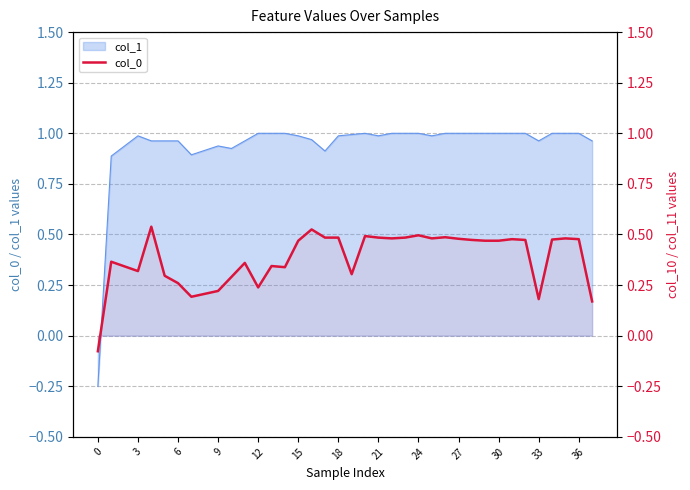

What is the difference between the values at 28 and 19?

0.2